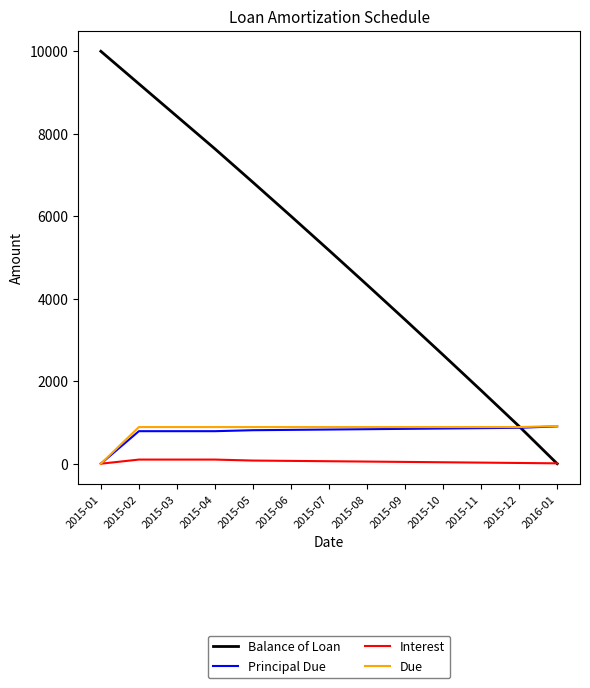

Is the value of Balance of Loan at 2015-09 greater than the value of Principal Due at 2015-10?

Yes